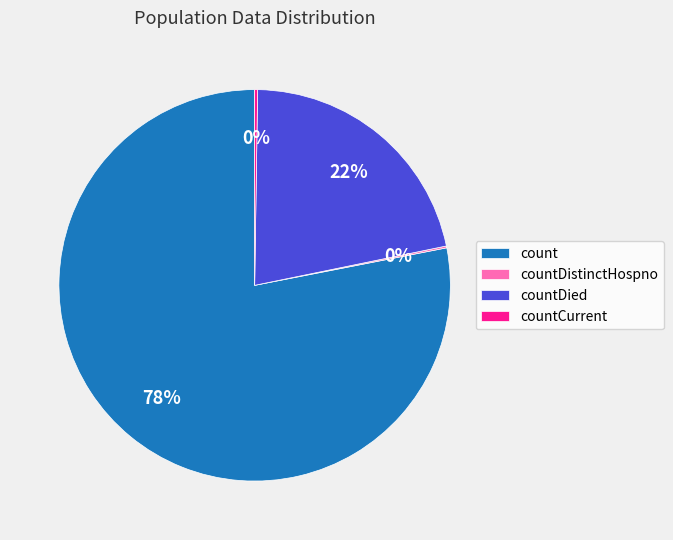

Does any single category account for the majority?

Yes